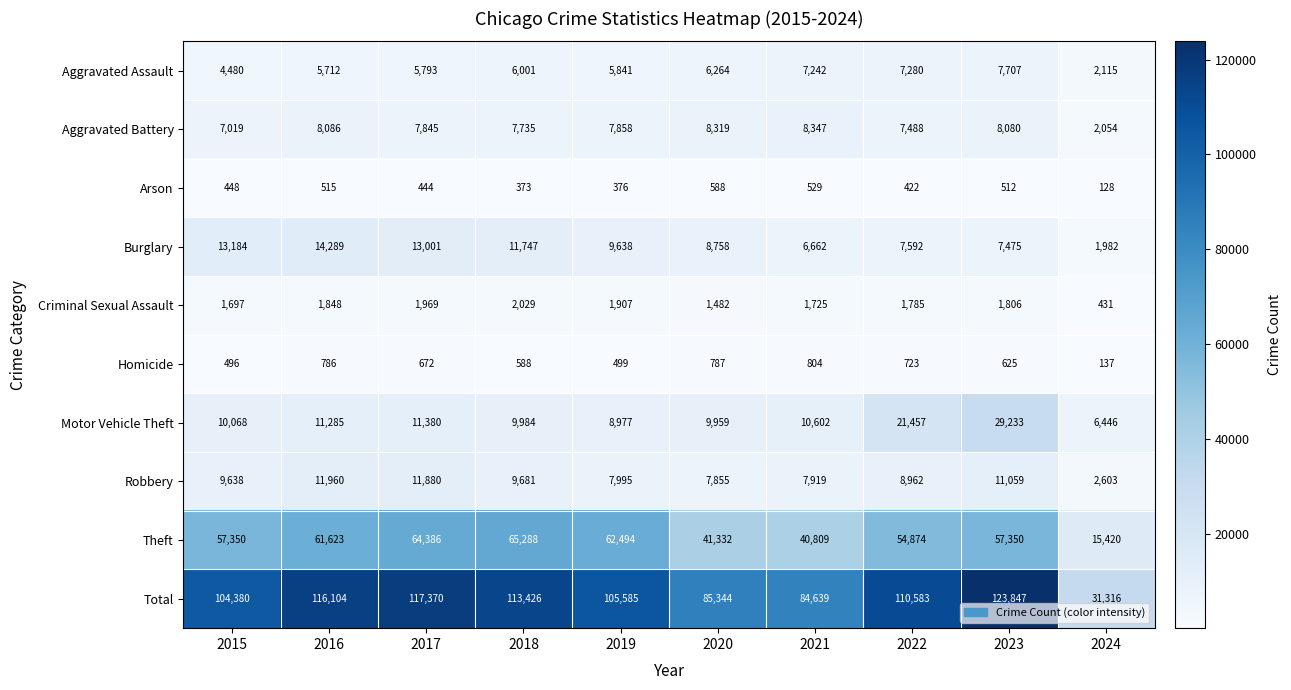

Where does the Motor Vehicle Theft series first go above 10602?

2016